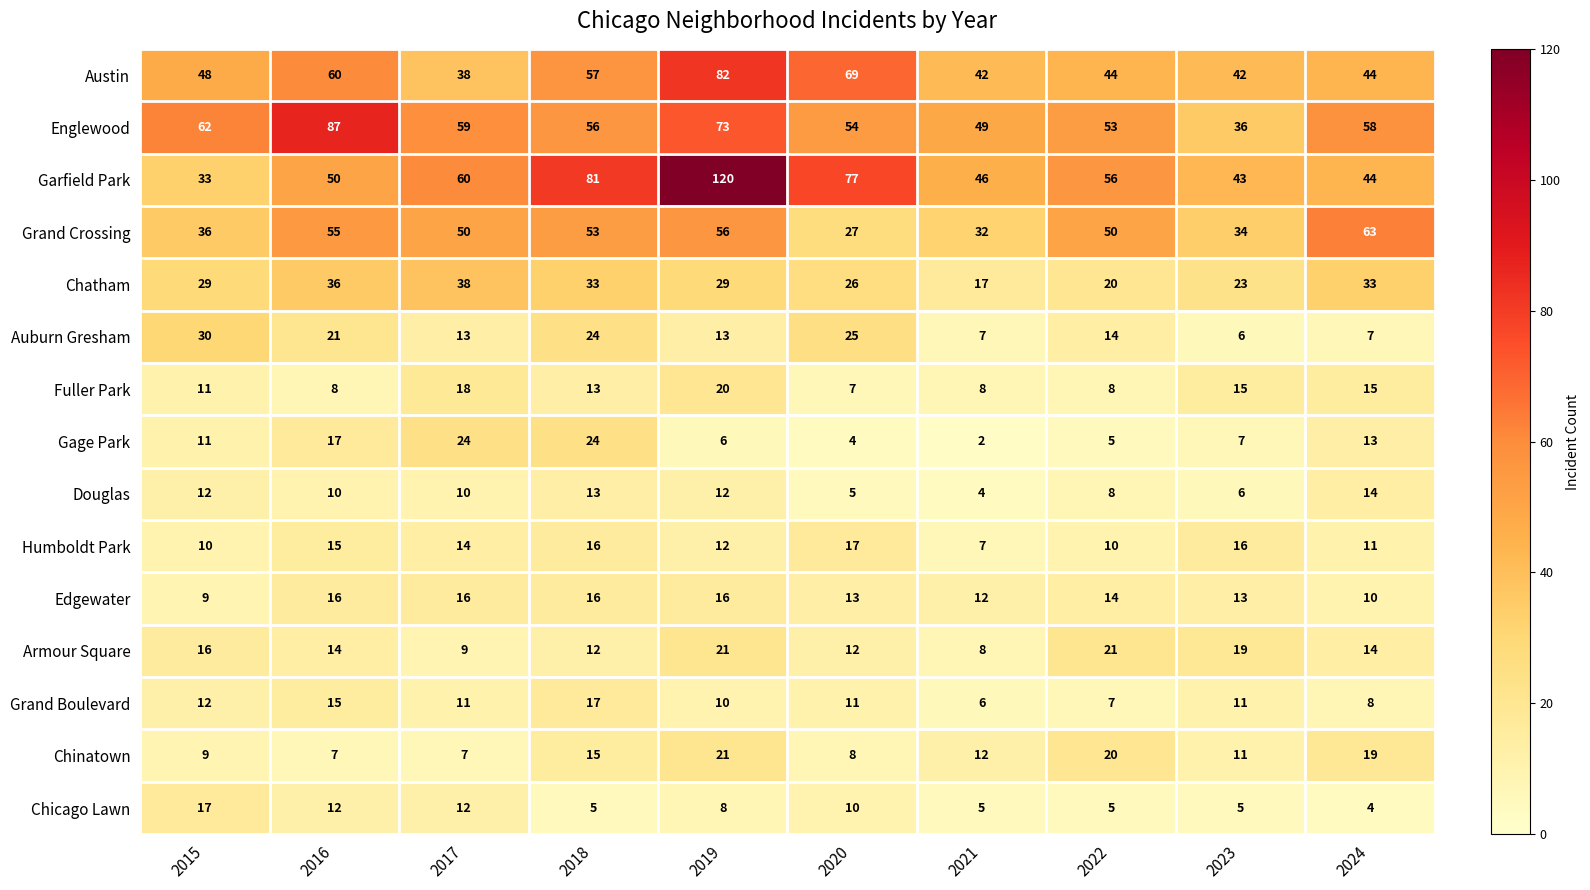

The Armour Square series shows 12 at 2018. True or false?

True